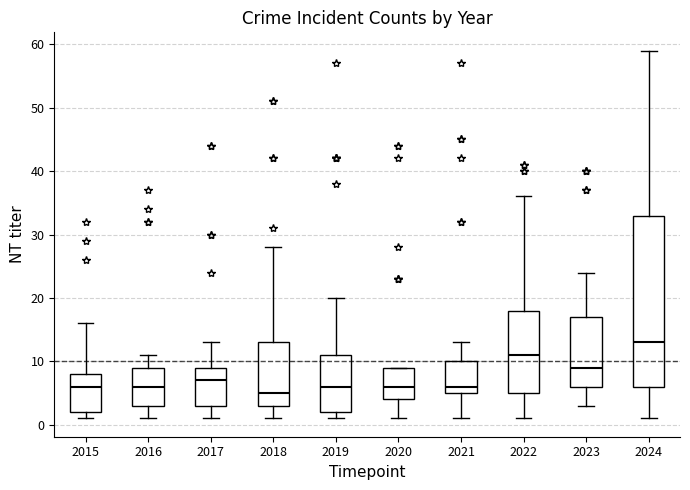

Which box is the tallest, from its lower edge to its upper edge?

2024